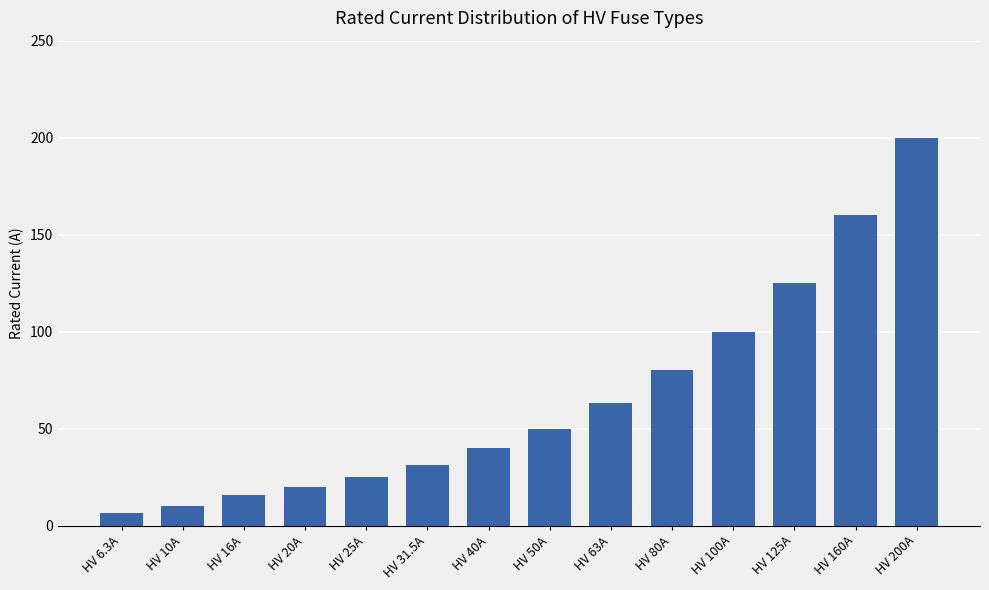

List the labels in order of value, largest first.

HV 200A, HV 160A, HV 125A, HV 100A, HV 80A, HV 63A, HV 50A, HV 40A, HV 31.5A, HV 25A, HV 20A, HV 16A, HV 10A, HV 6.3A